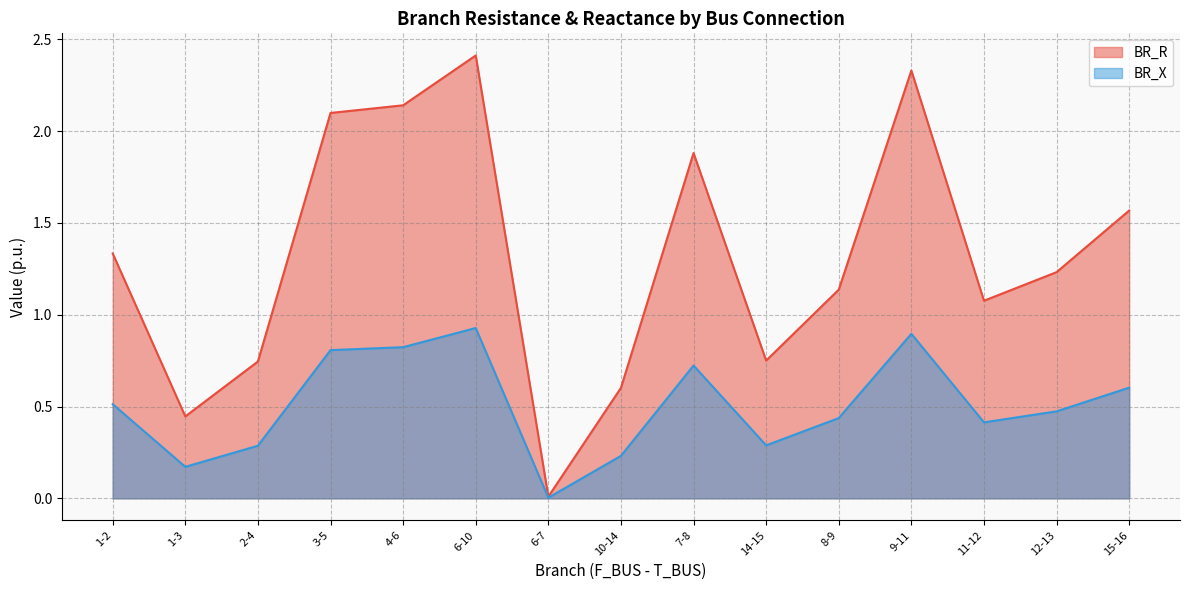

Rank the series by their maximum value, from lowest to highest.

BR_X, BR_R